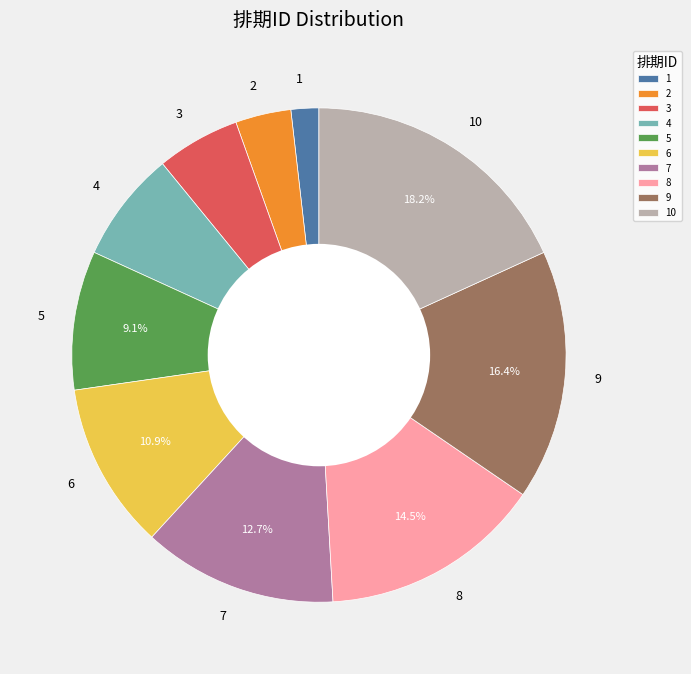

Count the number of slices in the pie.

10